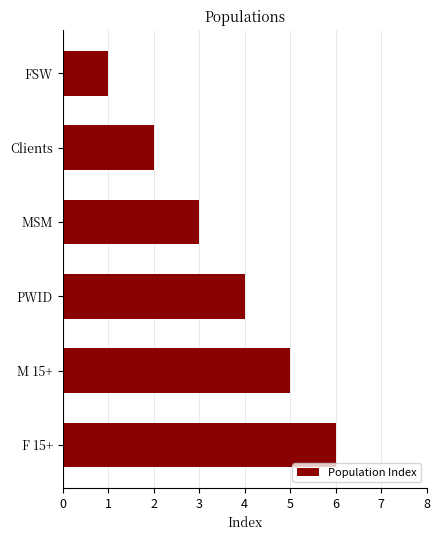

What is the ratio of the value at M 15+ to the value at FSW?

5.0